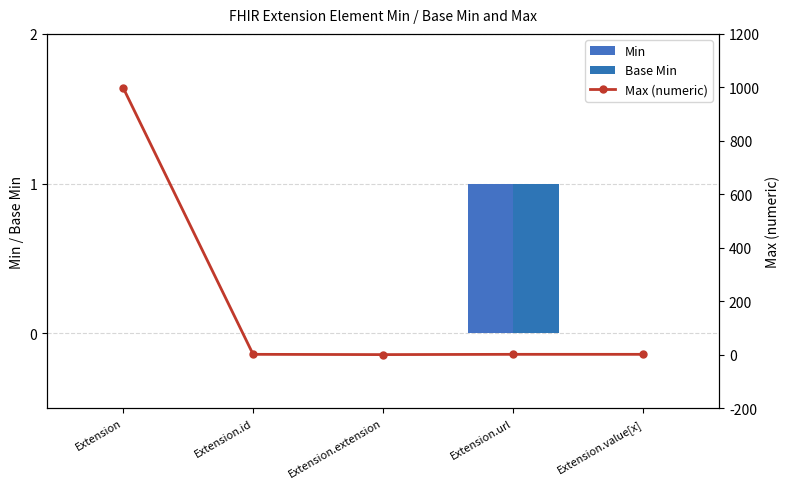

Does the chart contain stacked bars?

No